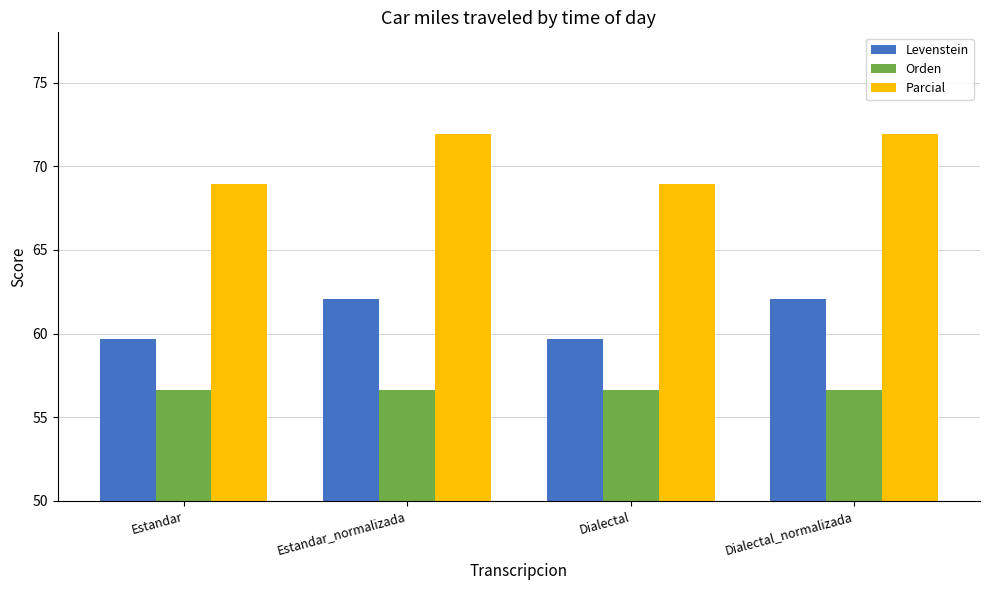

What is the lowest value of the Orden series?

56.6